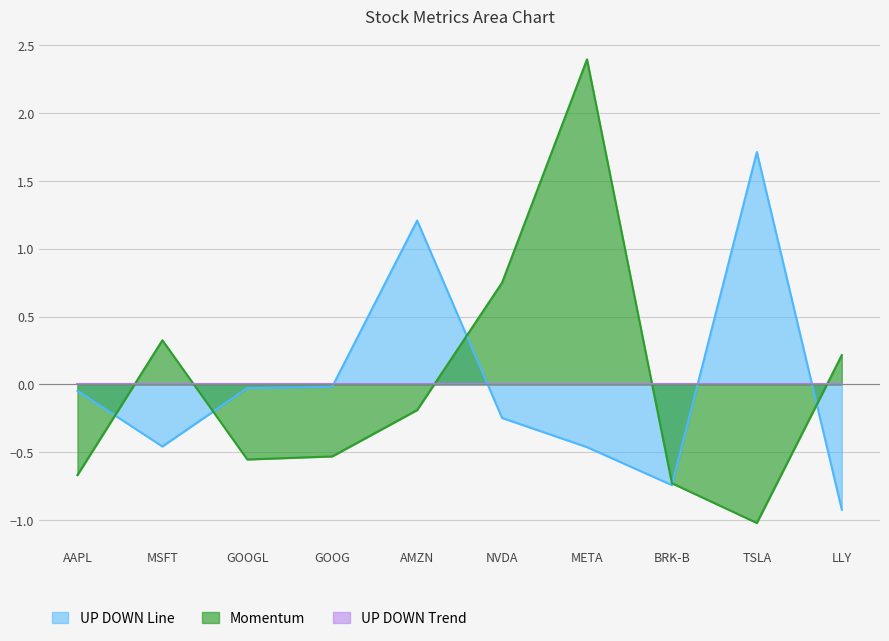

How many data points does each series have?

10